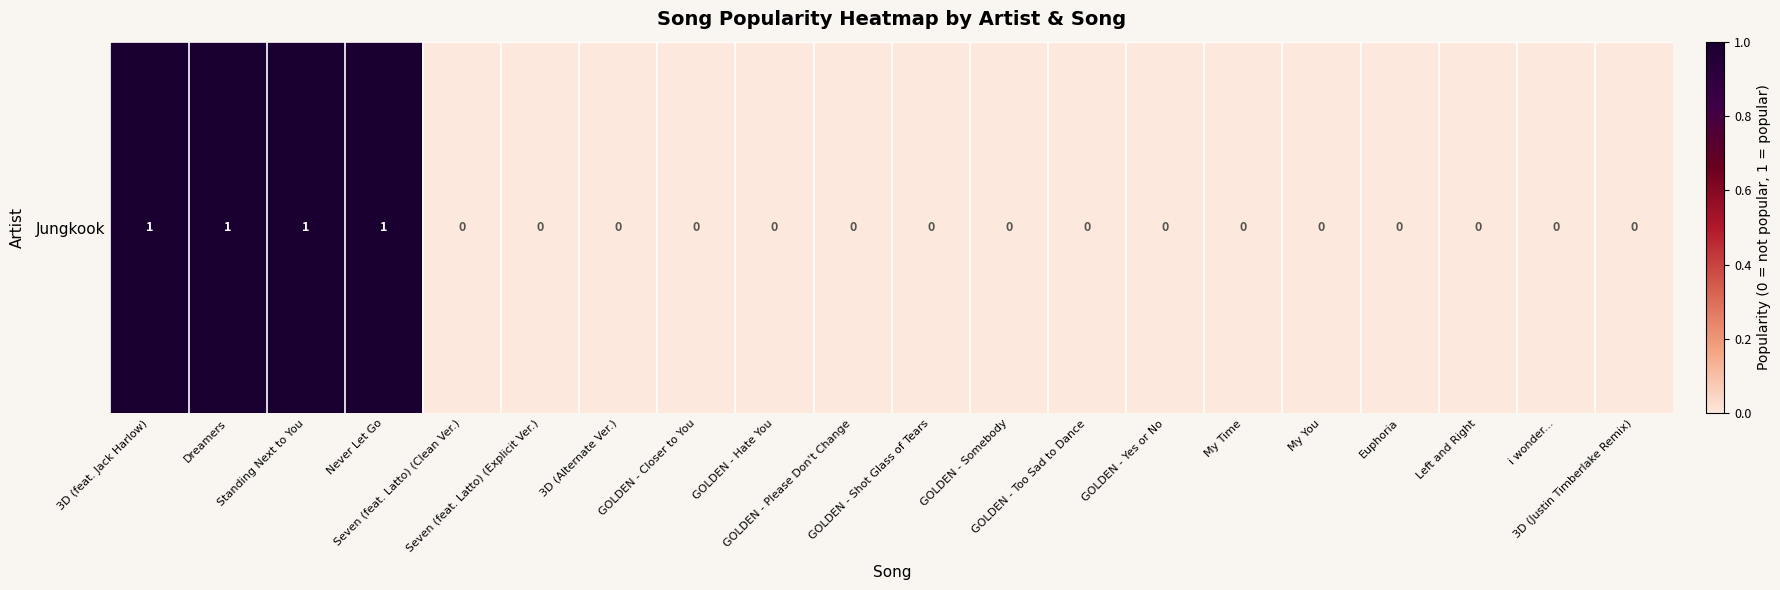

What is the greatest value displayed?

1